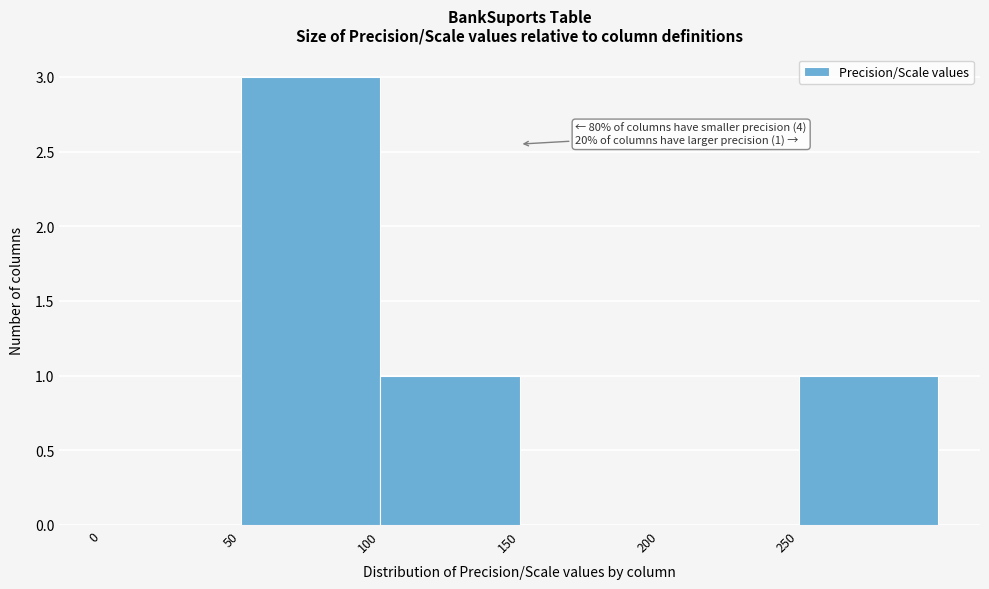

Which range on the x-axis has the tallest bar?

50 to 100